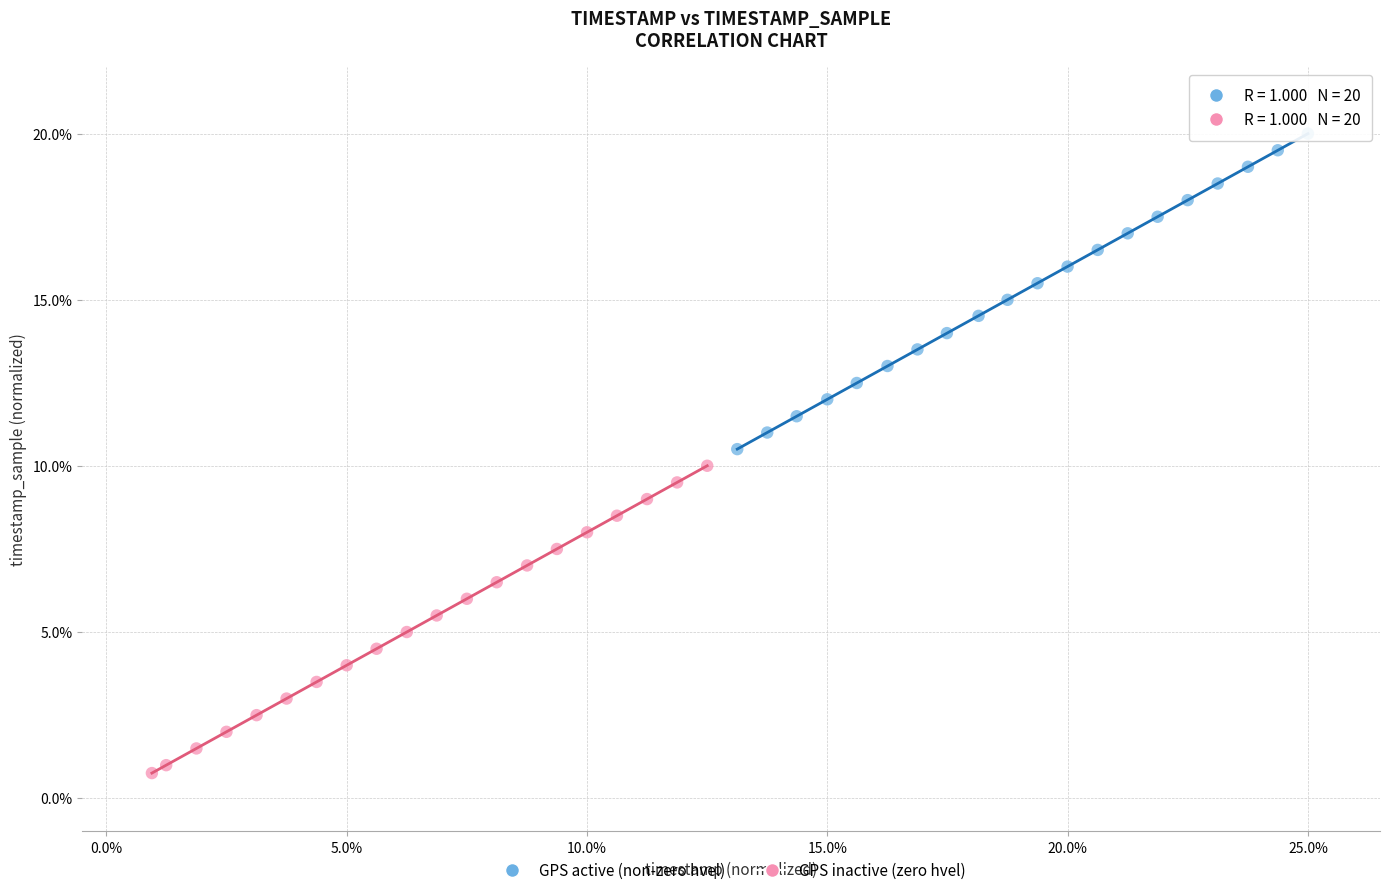

Which series reaches the minimum Y coordinate?

GPS inactive (zero hvel)